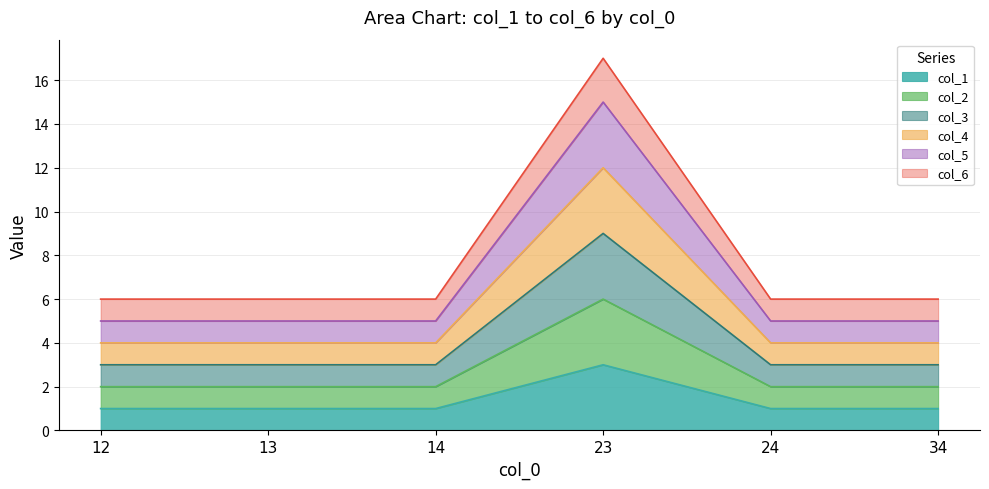

Which series has the widest spread of values?

col_6